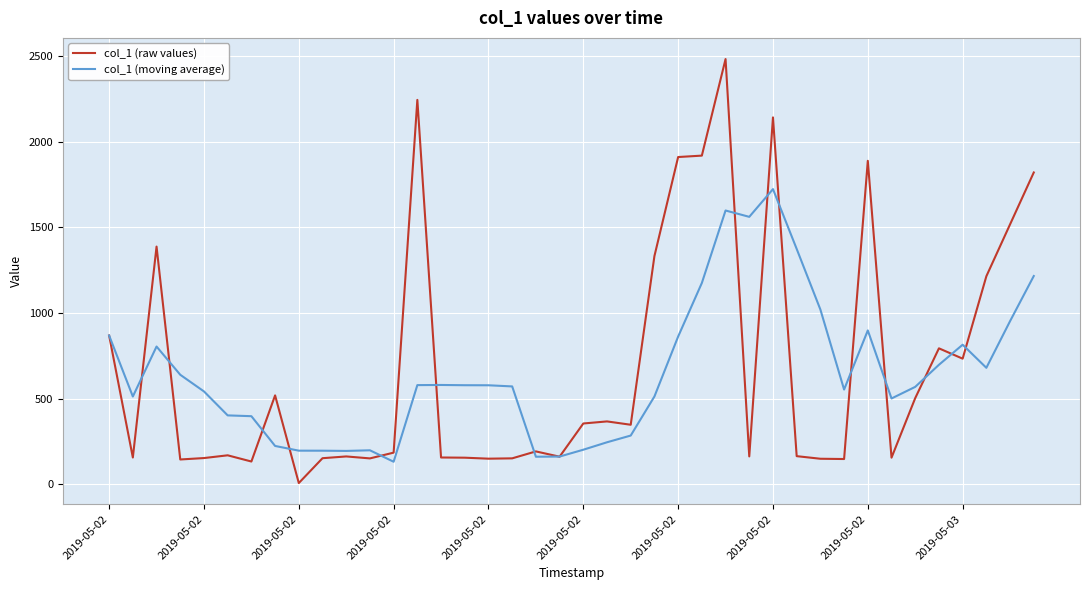

Which series has the widest spread of values?

col_1 (raw values)